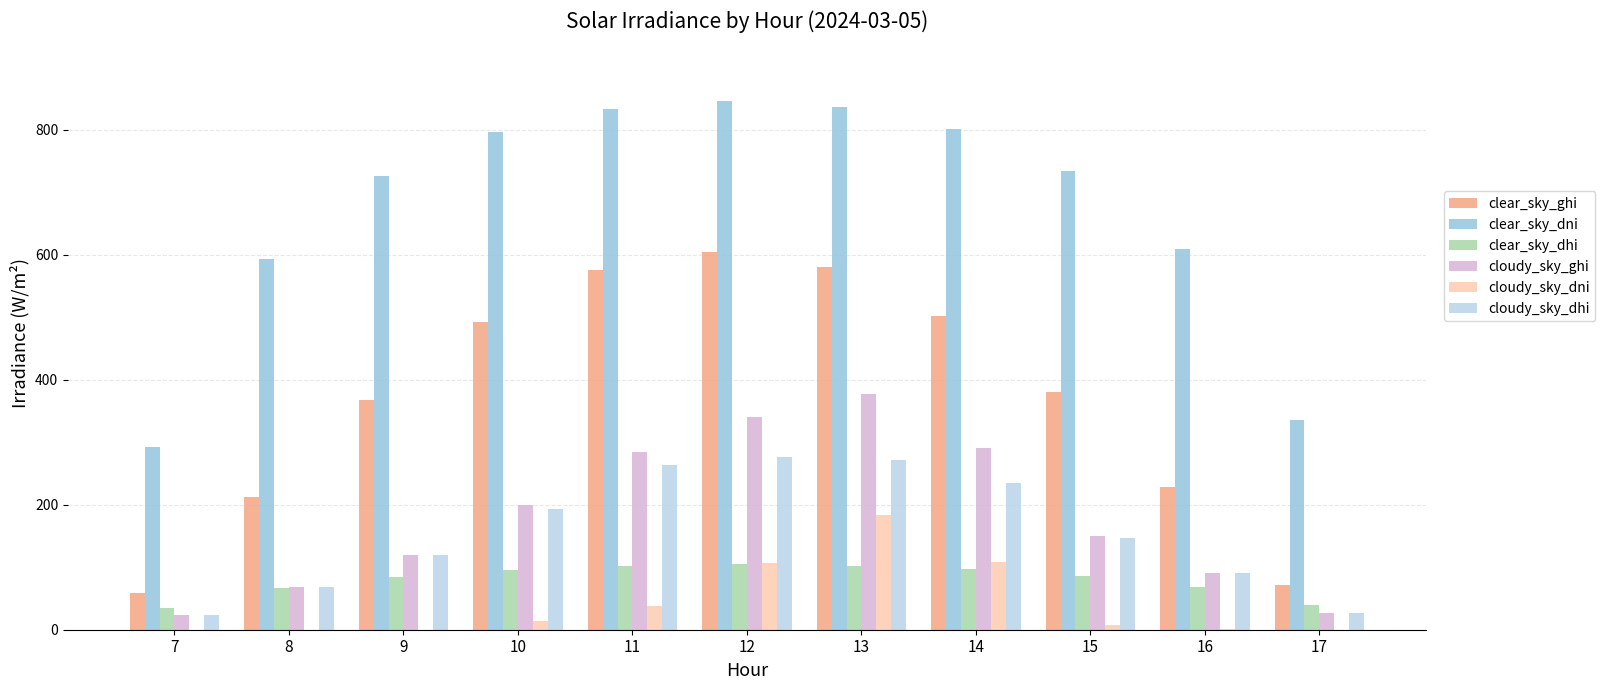

What is the average value of the cloudy_sky_dni series?

41.8